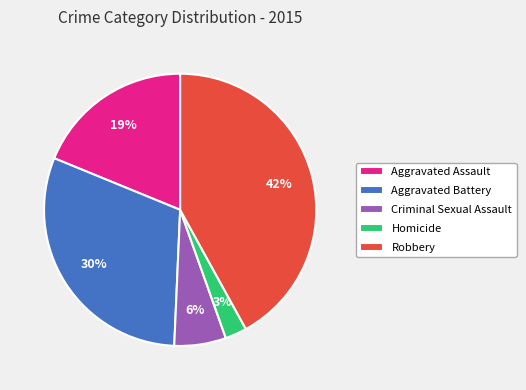

Which has a higher value, Homicide or Aggravated Battery?

Aggravated Battery